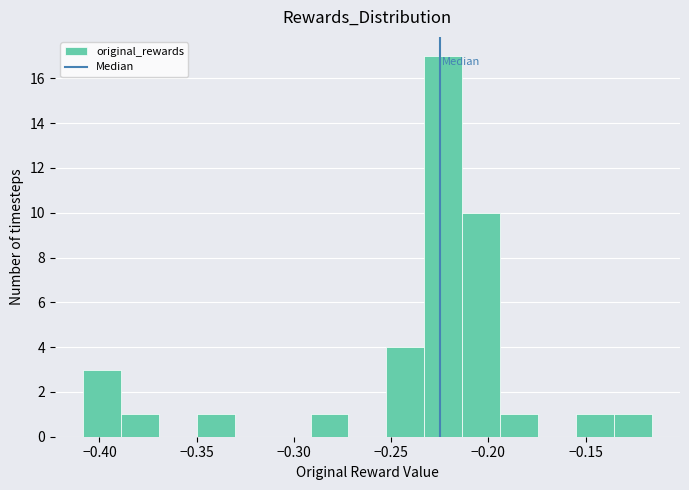

Read against the x-axis, roughly where is the centre of the tallest bar?

-0.225